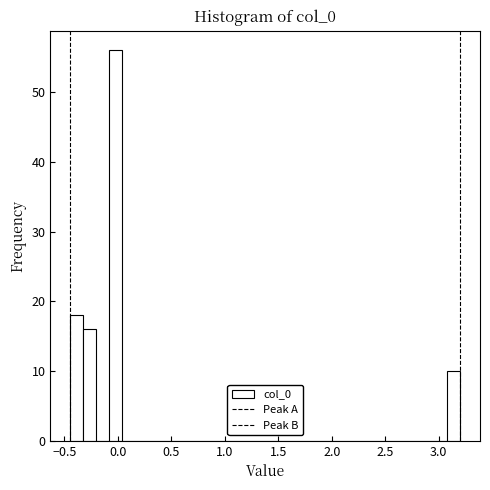

Around what value on the x-axis is the tallest bar? Give the approximate position of its centre, as read against the axis.

0.00